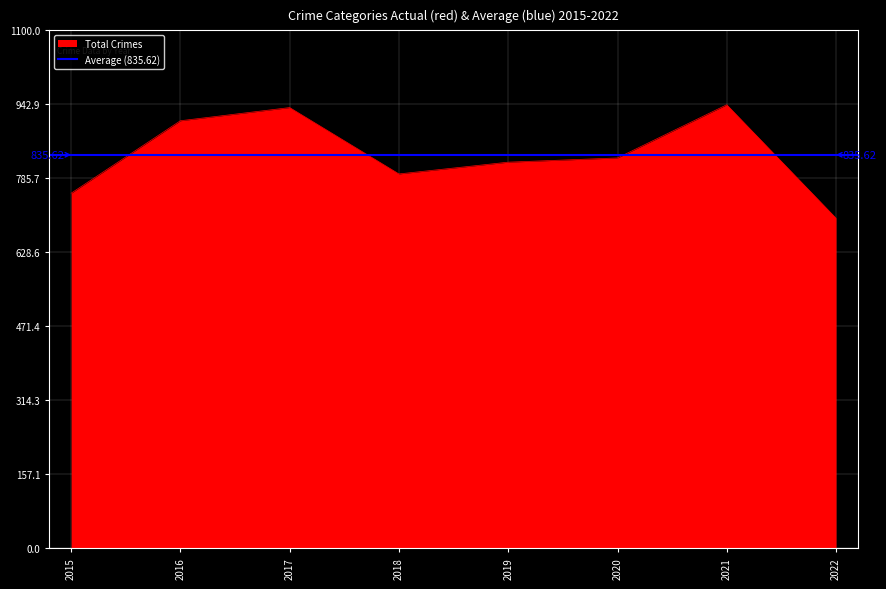

True or false: Criminal Sexual Assault and Robbery intersect in this chart.

False